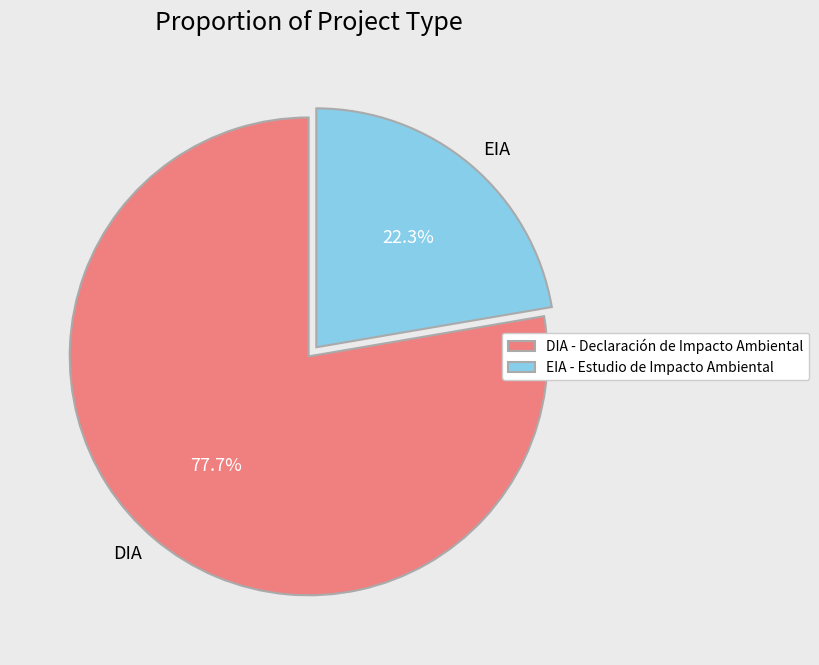

To the nearest percent, what is the average slice percentage?

50%